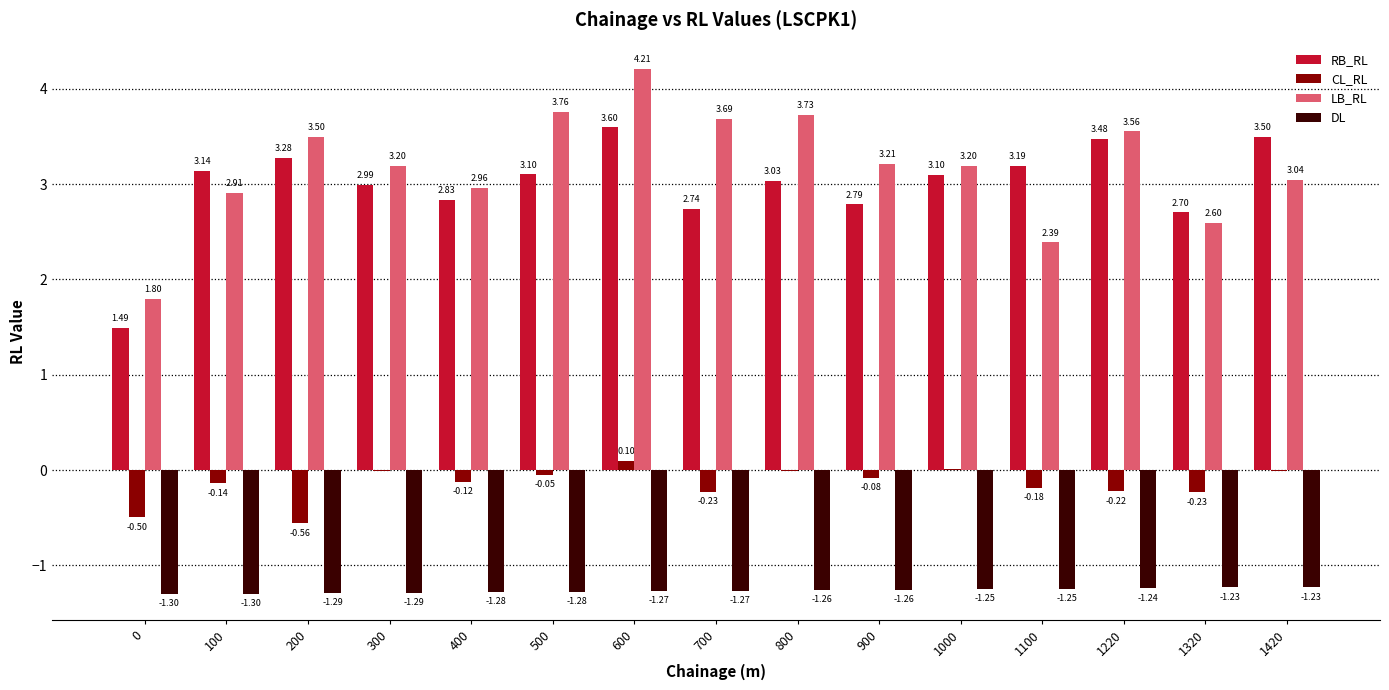

What is the sum of all DL values?

-19.0